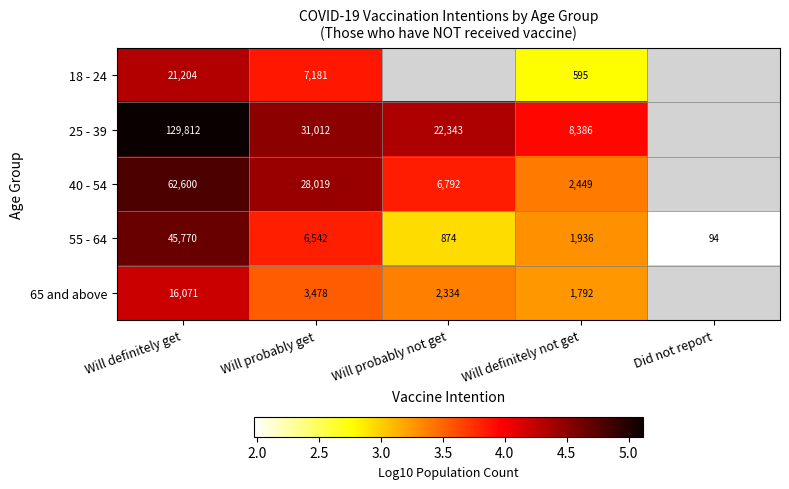

Where is 40 - 54 nearest to the value 4?

Will probably not get